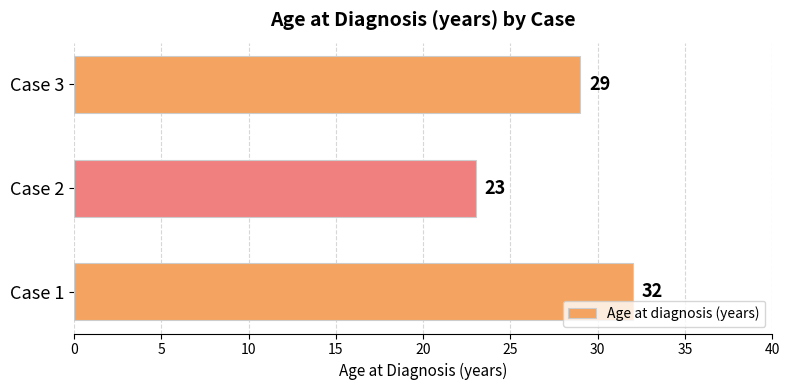

What is the change in value from Case 1 to Case 3?

-3